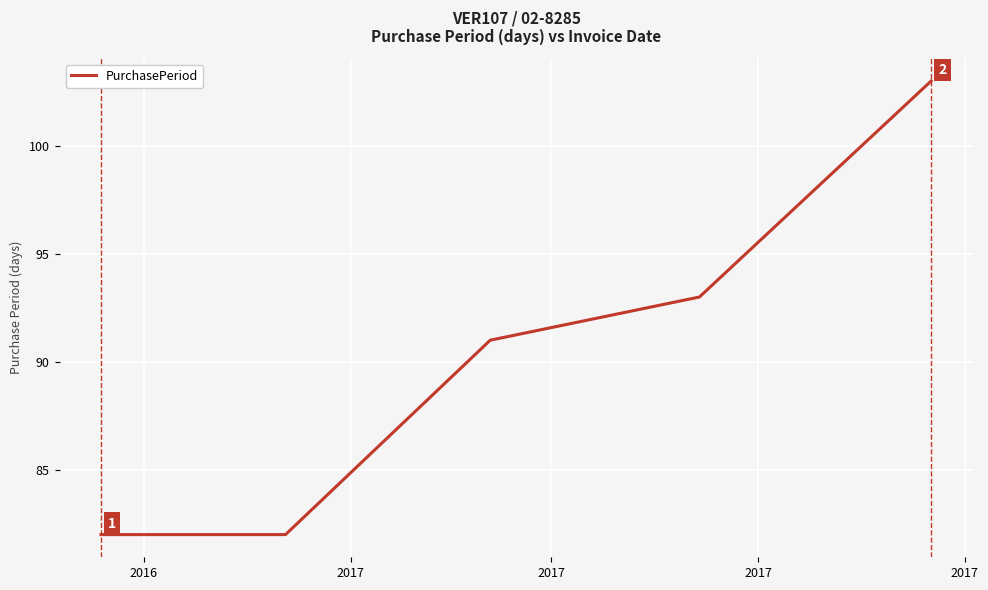

What is the difference between the maximum and minimum values?

21